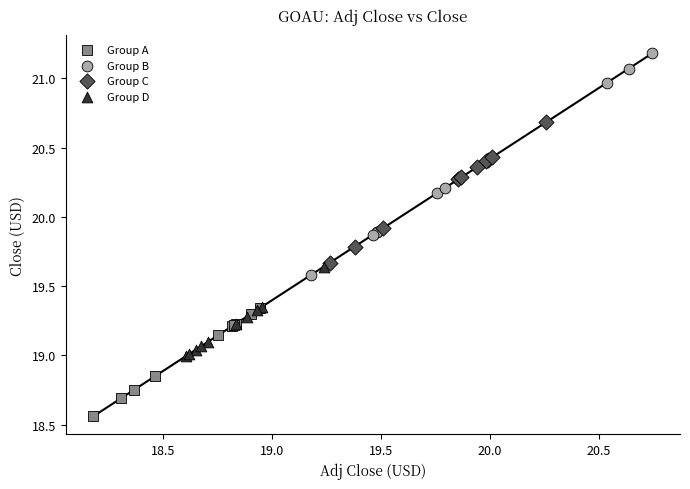

Which series contains the highest Y value?

Group B